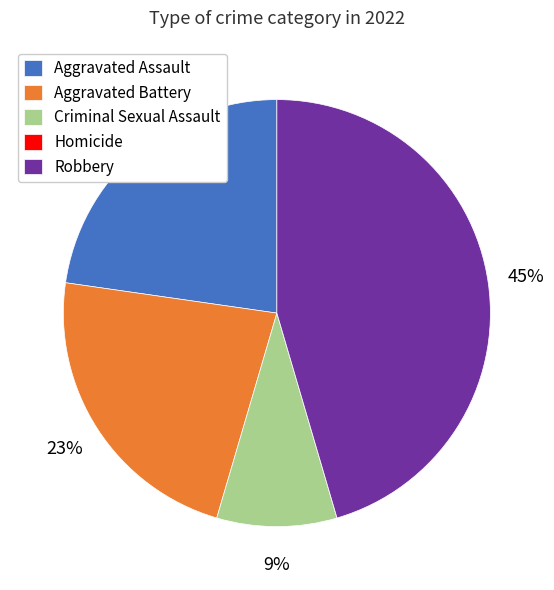

What is the largest slice in the pie chart?

Robbery